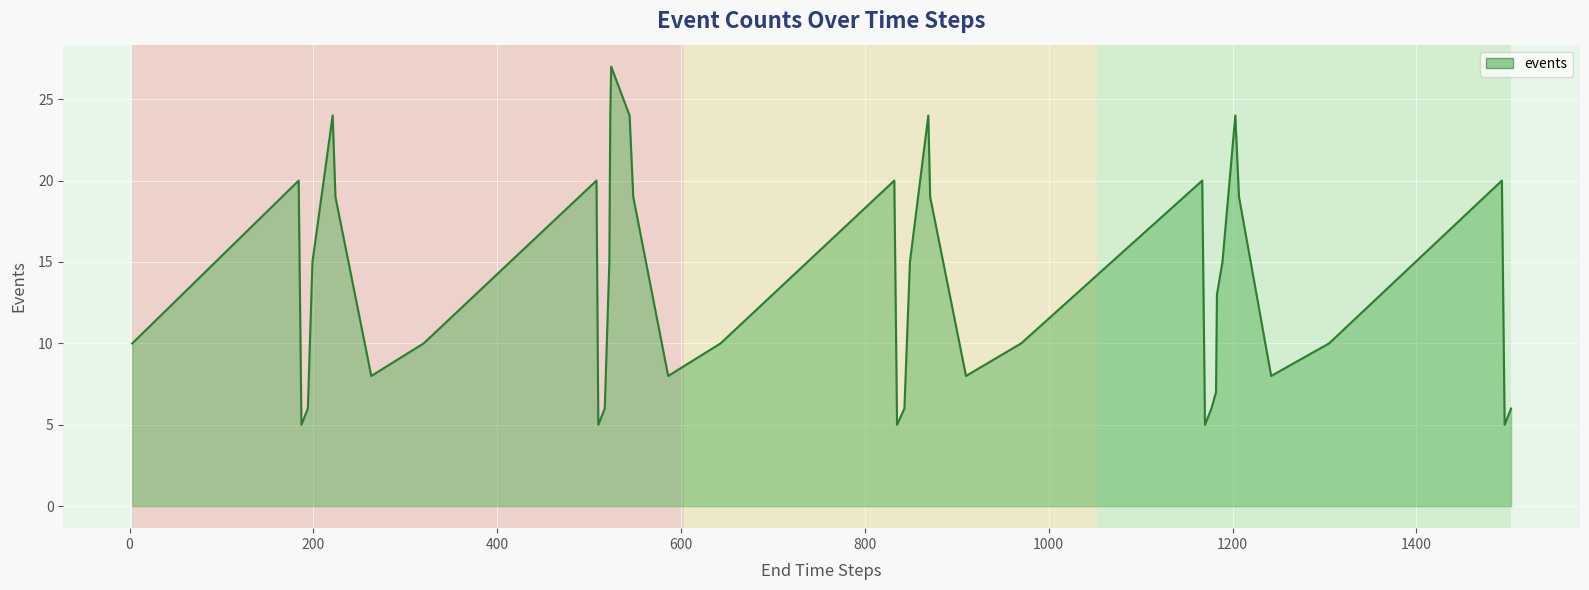

What is the difference between the second highest and second lowest values?

19